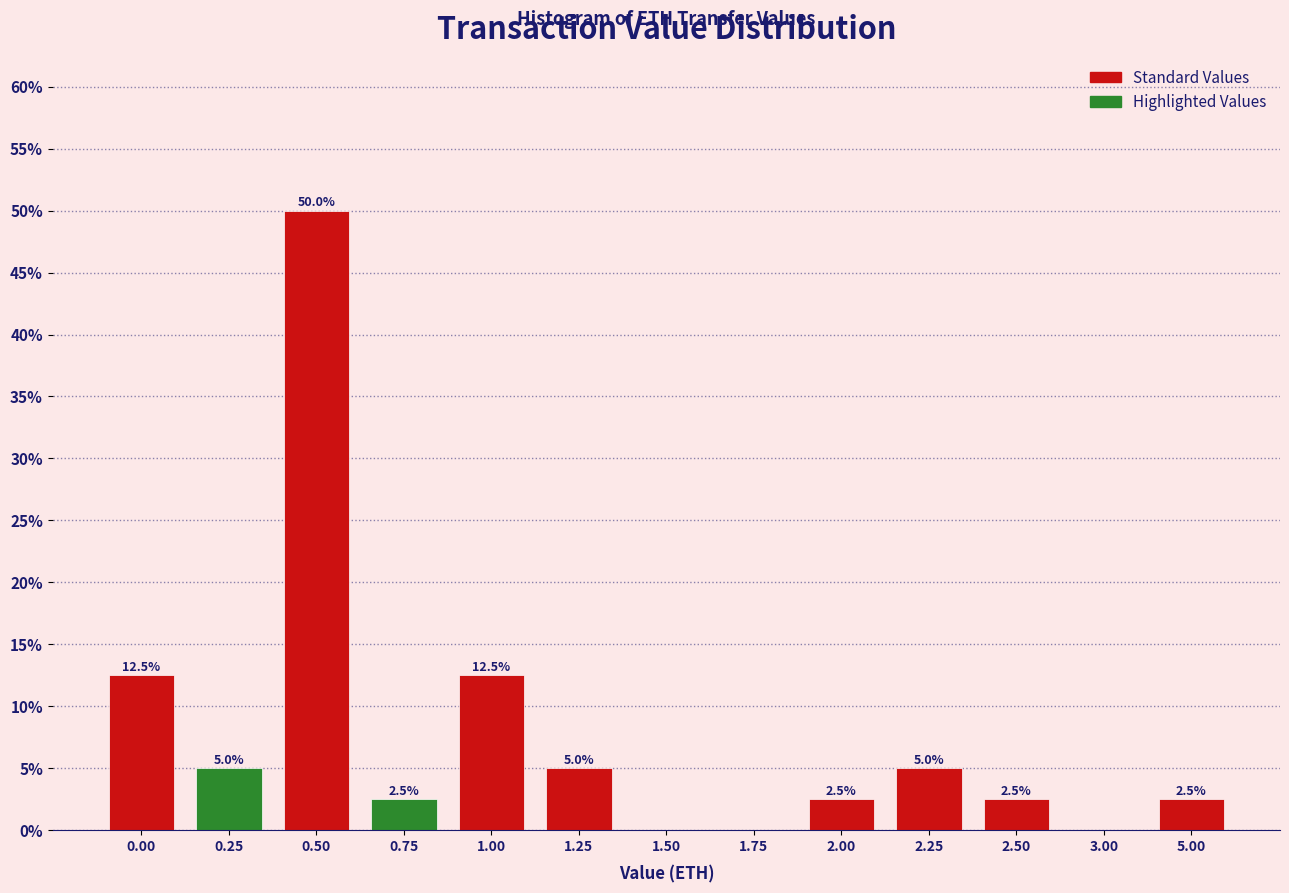

Reading left to right, what are all the values shown in this chart?

0.00=12.5	0.25=5.0	0.50=50.0	0.75=2.5	1.00=12.5	1.25=5.0	1.50=0.0	1.75=0.0	2.00=2.5	2.25=5.0	2.50=2.5	3.00=0.0	5.00=2.5